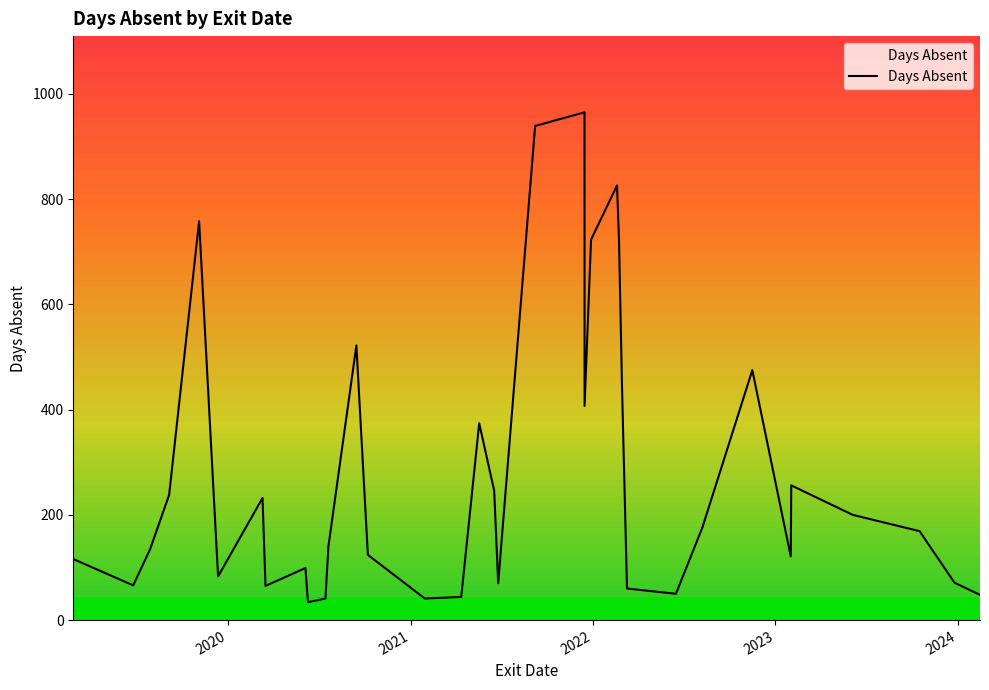

What is the difference between the maximum and minimum values?

931